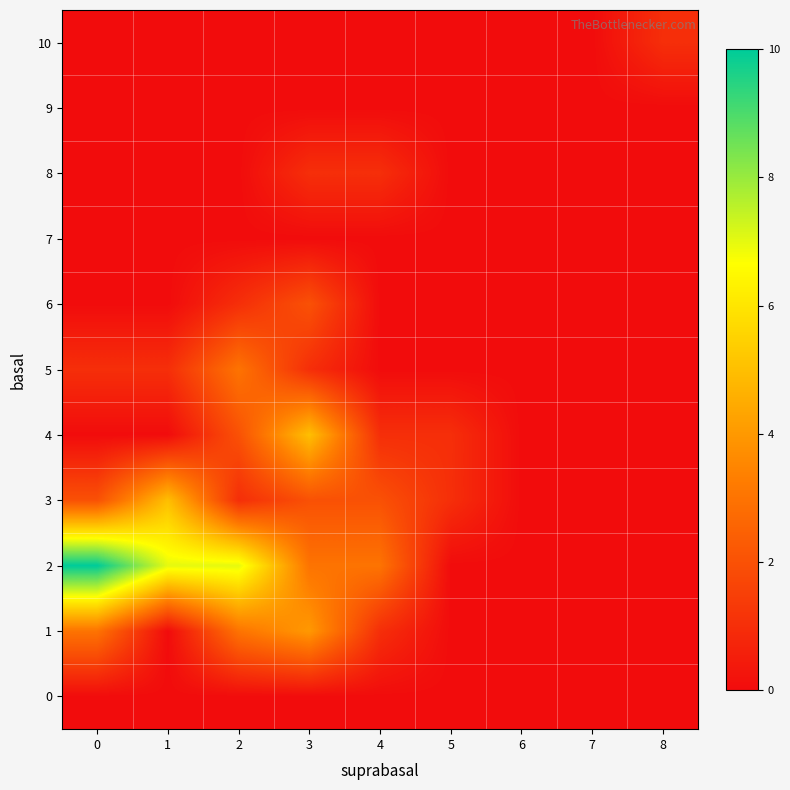

Reading left to right, what are all the values shown in this chart?

row_0: 0	0	0	0	0	0	0	0	0
row_1: 3	0	3	4	1	0	0	0	0
row_2: 10	7	7	3	3	0	0	0	0
row_3: 2	5	1	2	2	1	0	0	0
row_4: 0	0	2	5	1	1	0	0	0
row_5: 1	1	3	1	0	0	0	0	0
row_6: 0	0	1	2	0	0	0	0	0
row_7: 0	0	0	0	0	0	0	0	0
row_8: 0	0	0	1	1	0	0	0	0
row_9: 0	0	0	0	0	0	0	0	0
row_10: 0	0	0	0	0	0	0	0	1